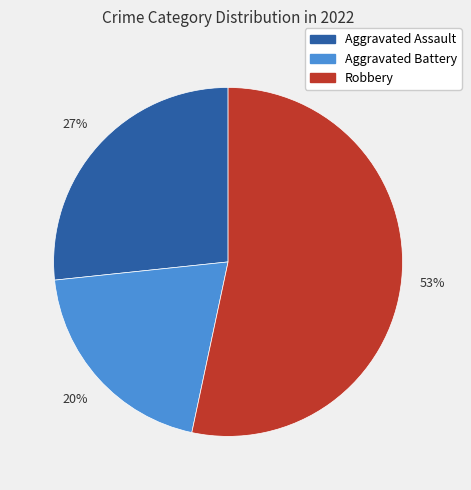

How many slices are in this pie chart?

3